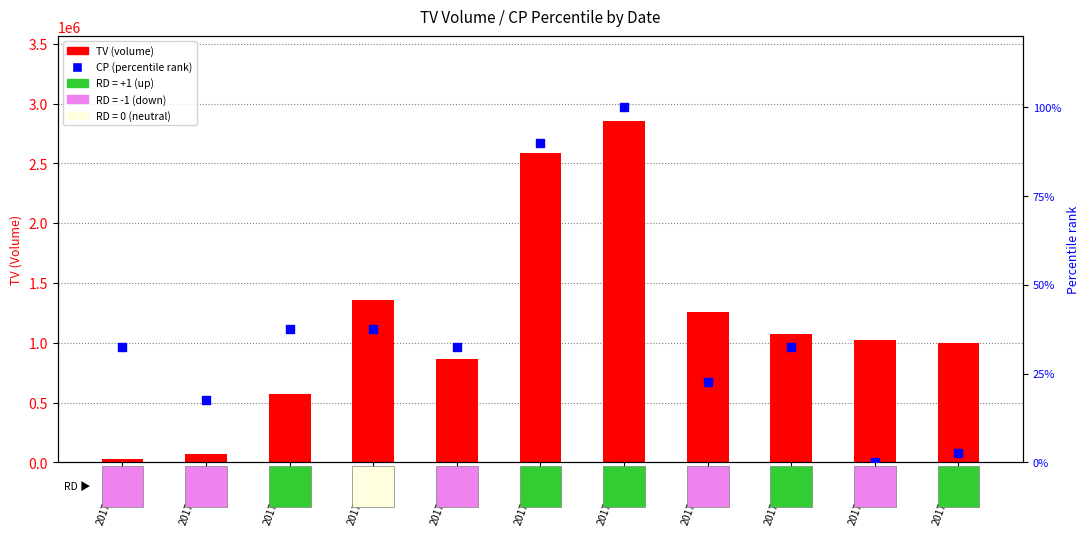

Which series has the widest spread of Y values?

TV (volume)